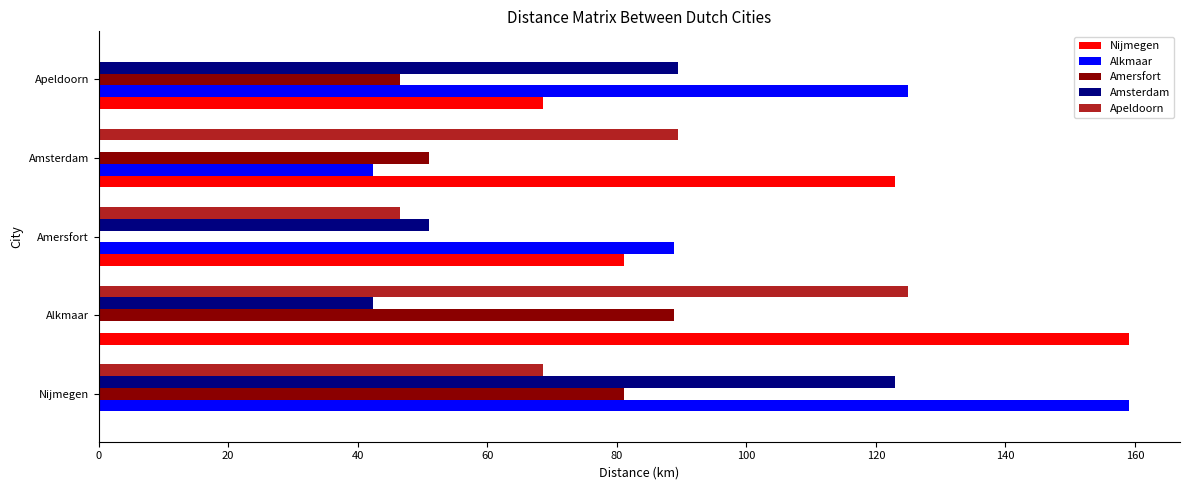

Where is Apeldoorn nearest to the value 62?

Nijmegen